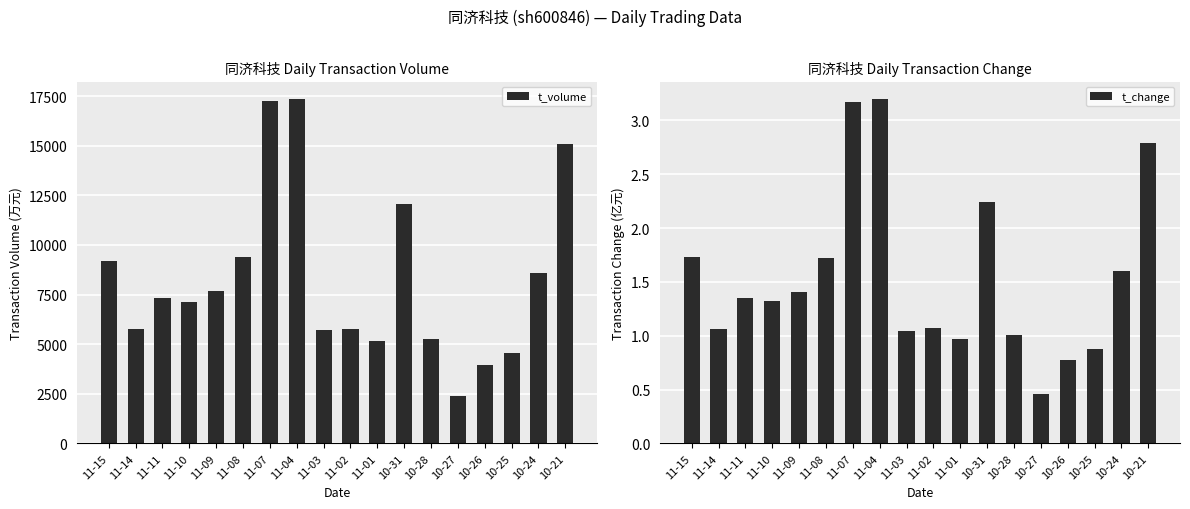

What is the sum of the t_volume values at 11-15 and 10-25?

13728